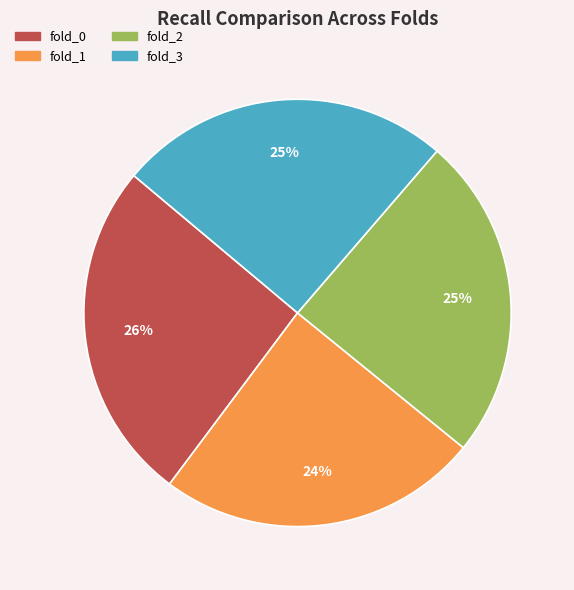

Which category has the biggest portion of the pie?

fold_0